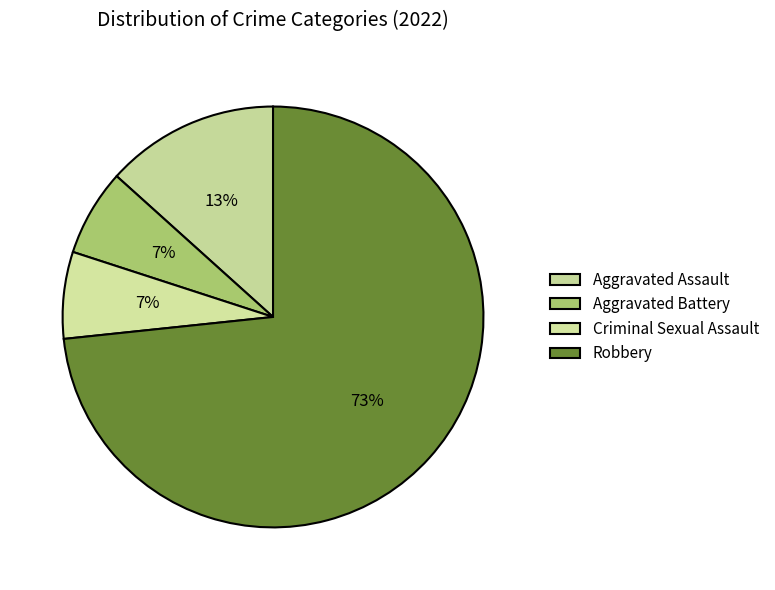

How many slices are in this pie chart?

4